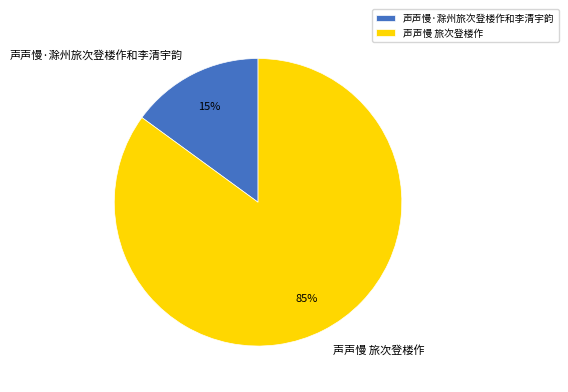

How many slices are in this pie chart?

2